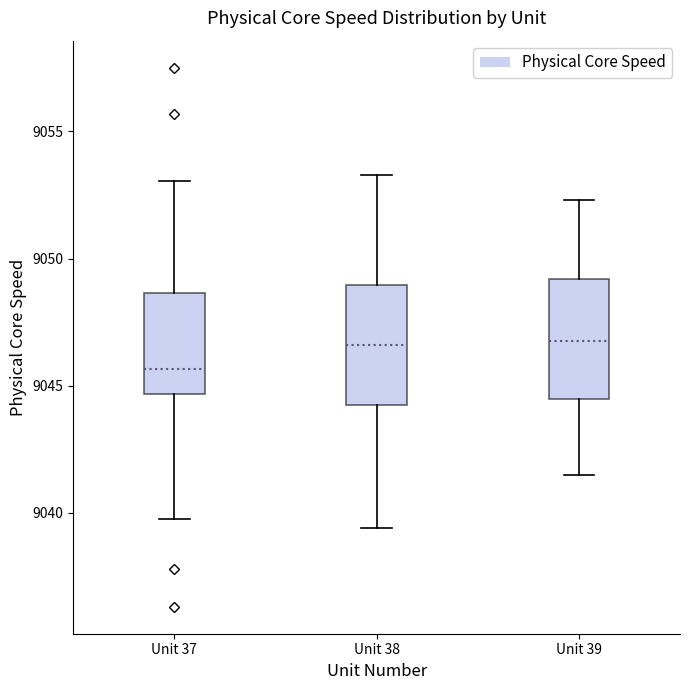

Where does the upper whisker of the box for Unit 37 end on the y-axis? The values are not printed on the chart, so give them approximately, as read against the axis.

9053.0